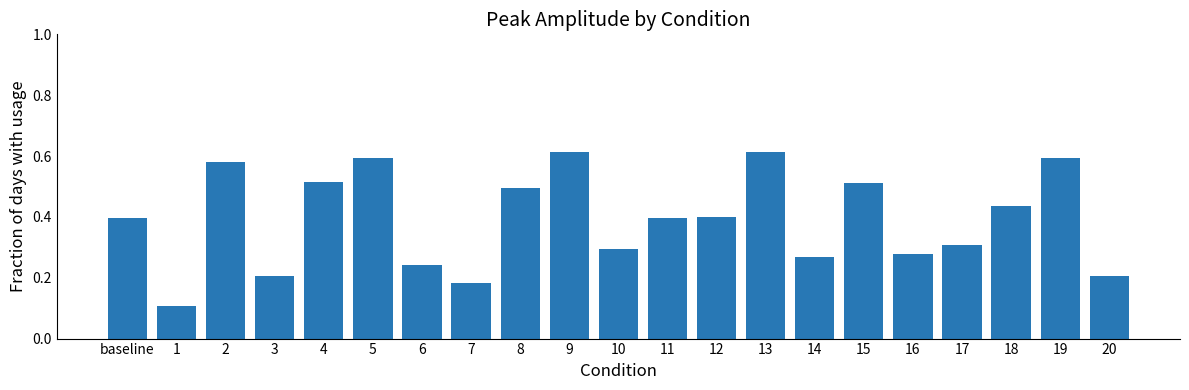

How many bars are there in total?

21